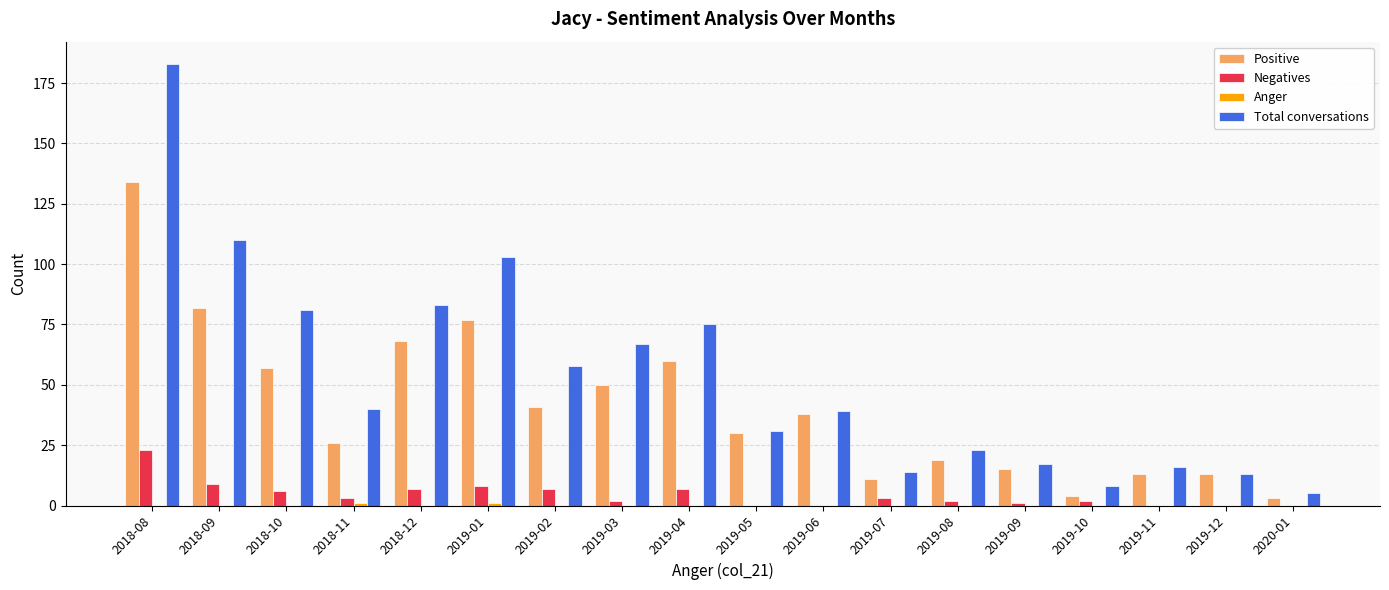

True or false: Positive has a value of 38 at 2019-06.

True